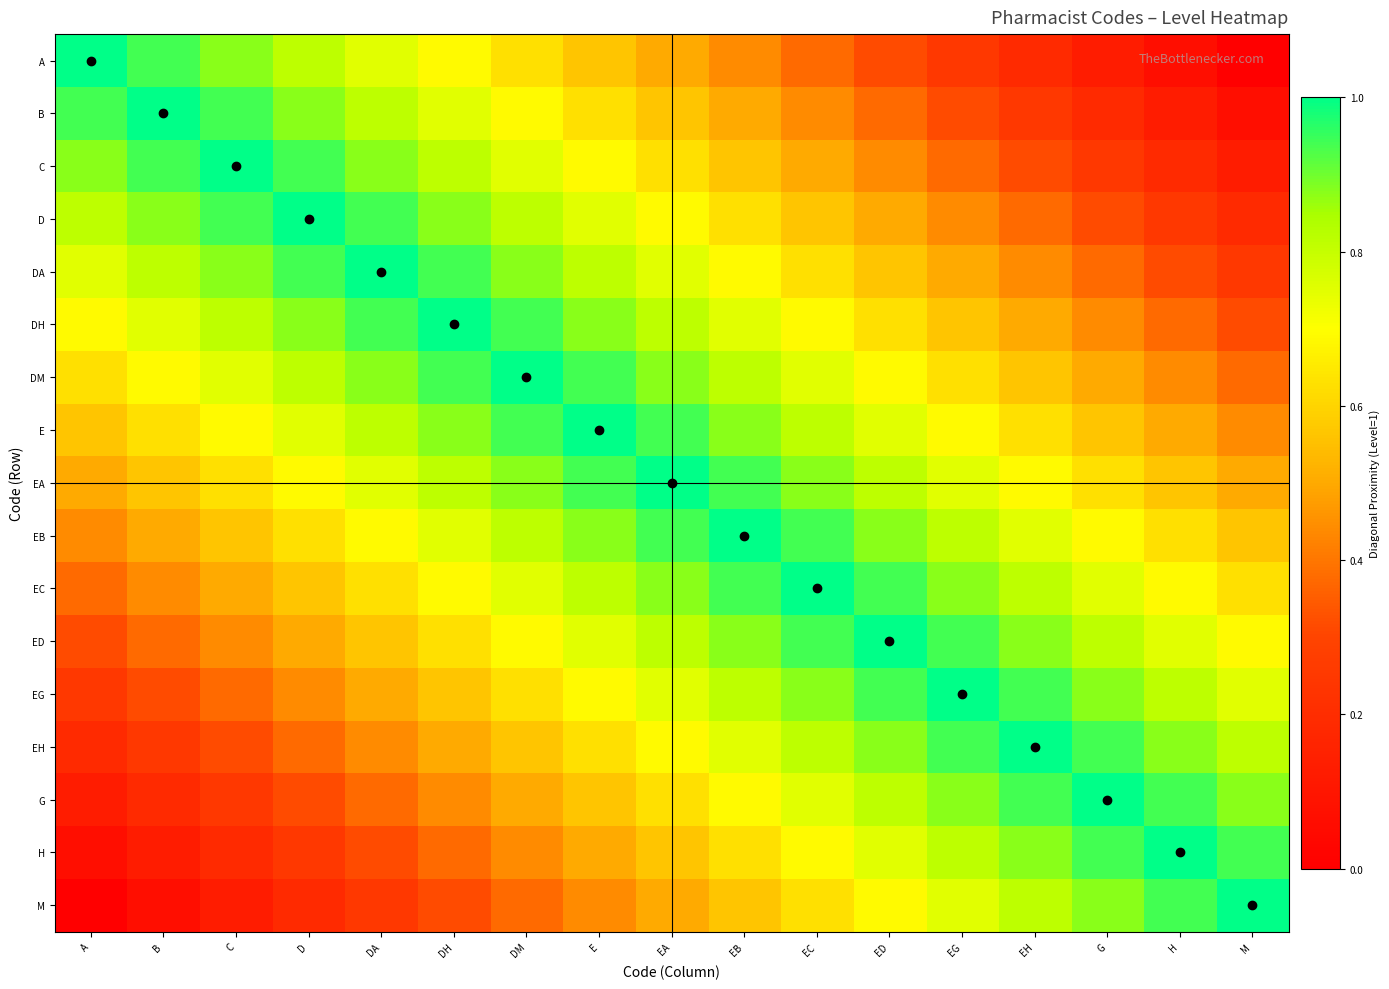

Between C and EG, which series saw the biggest shift?

A